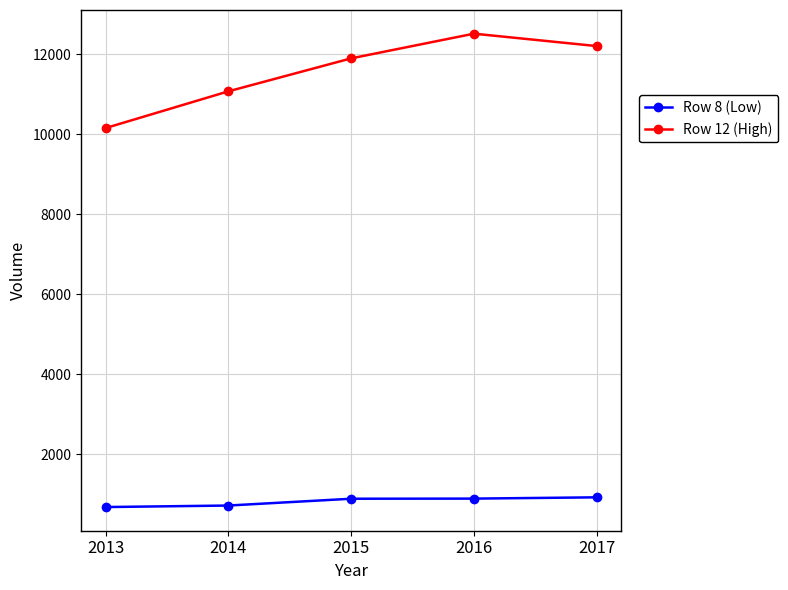

The value of Row 12 (High) at 2013 is 13861. True or false?

False